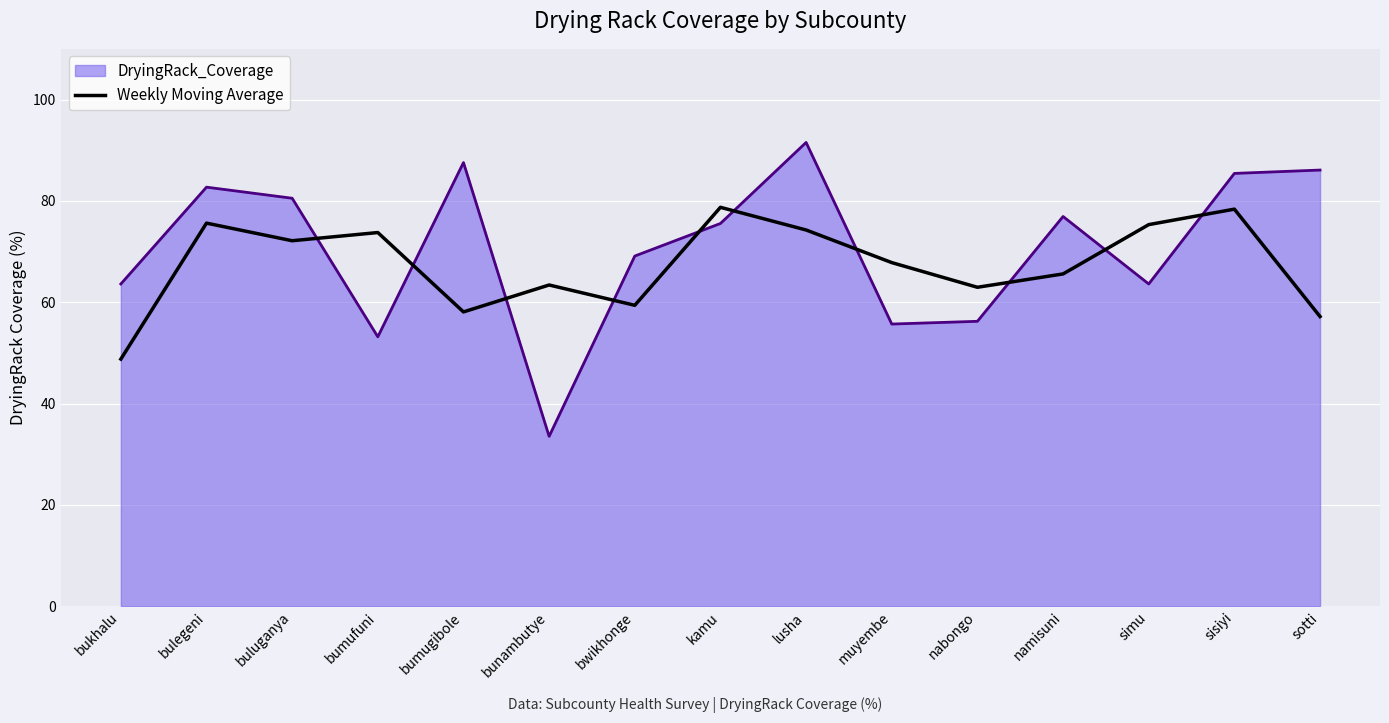

Between bulegeni and bumufuni, which series saw the biggest shift?

DryingRack_Coverage